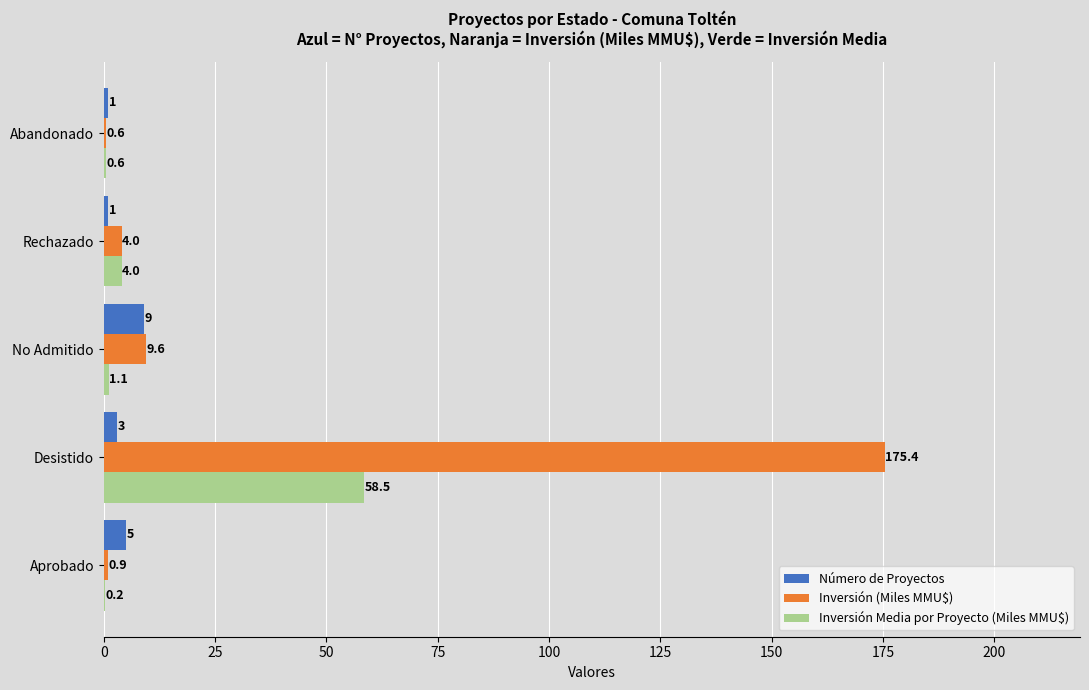

Is it true that Inversión (Miles MMU$) equals 0.6 at Abandonado?

True